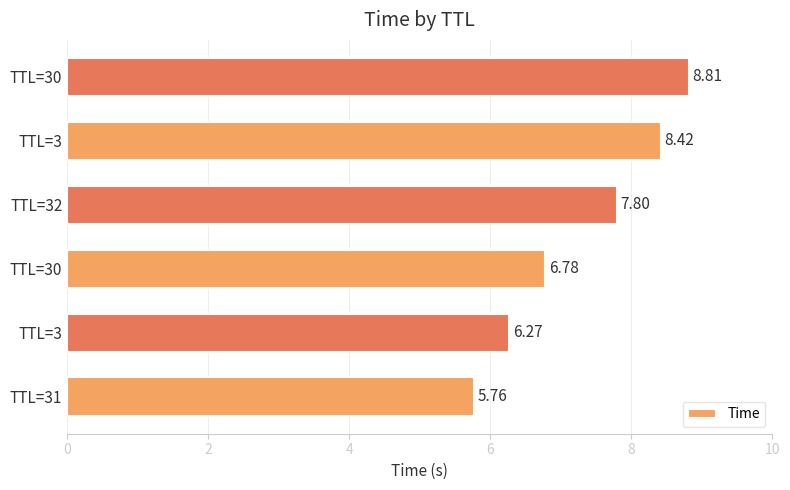

How many bars are there in total?

6